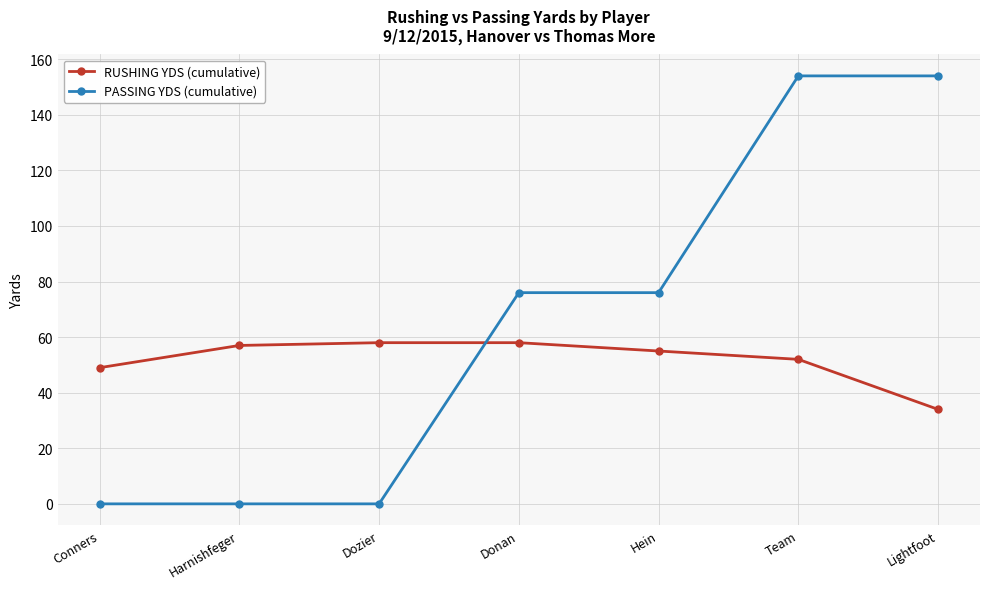

Between Conners and Donan, which series saw the biggest shift?

PASSING YDS (cumulative)